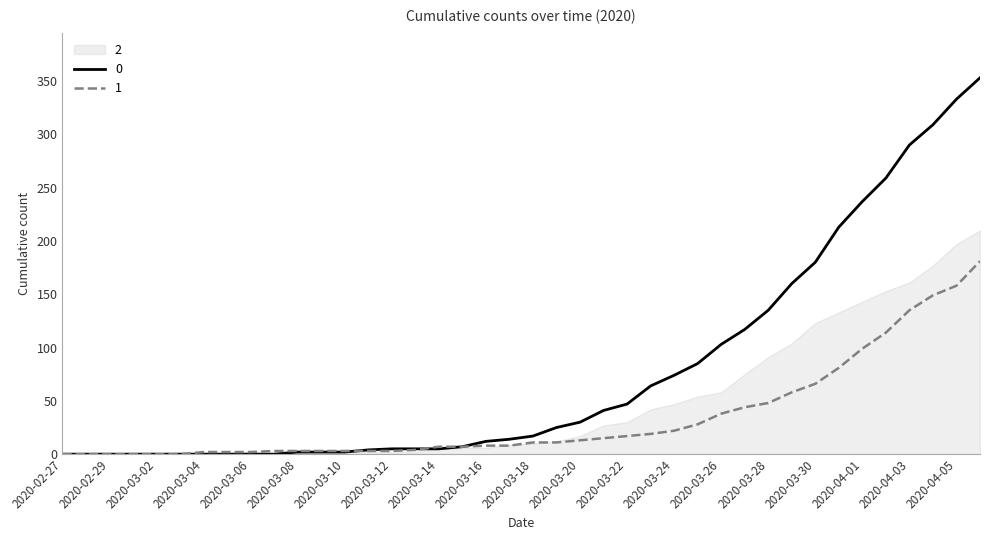

What is the label of the 13th point from the left?

2020-03-10